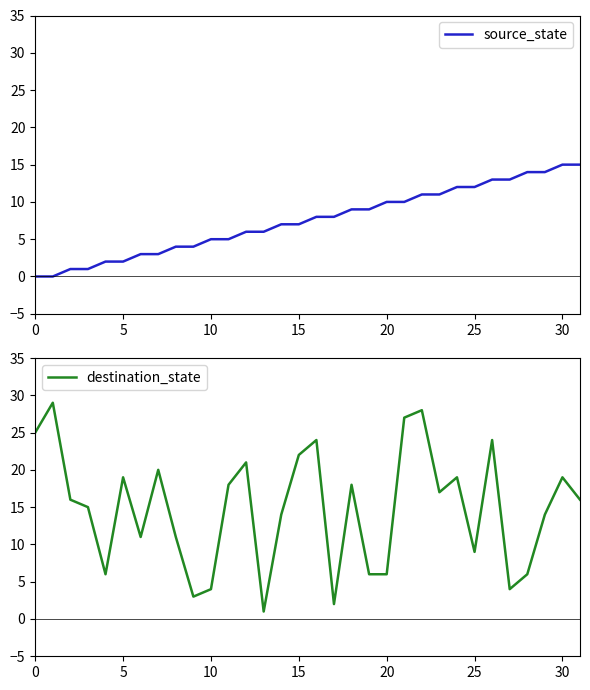

Is it true that source_state equals 2 at 5?

True